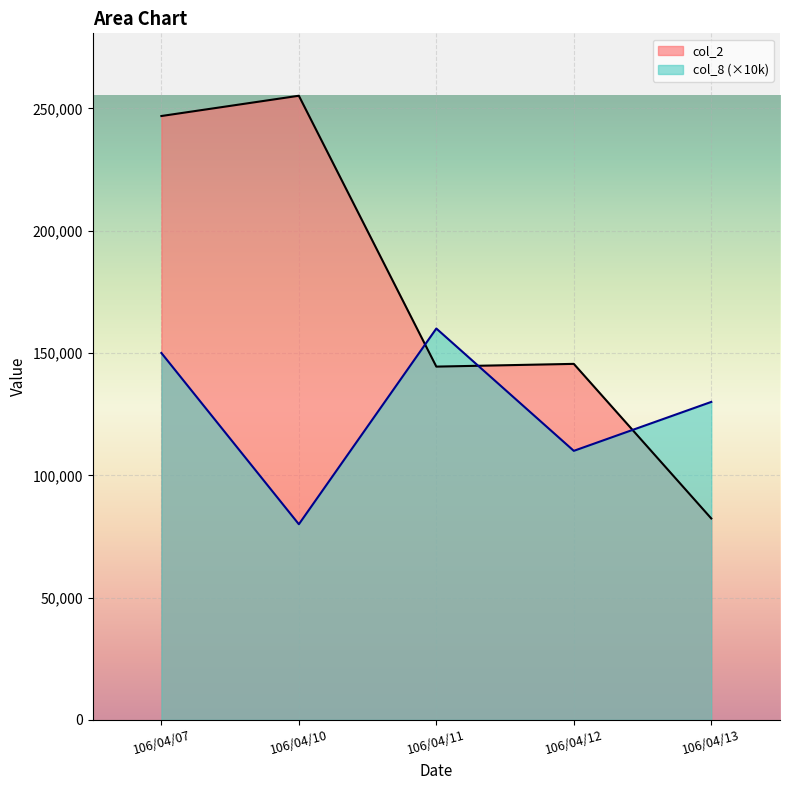

How many times do col_2 and col_8 cross each other?

3